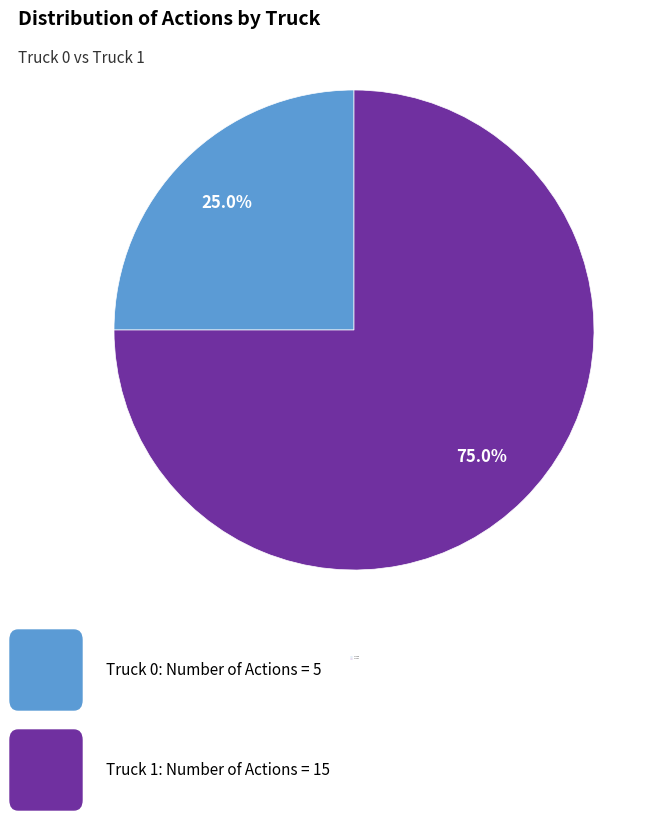

To the nearest percent, what portion does Truck 1 represent?

75%